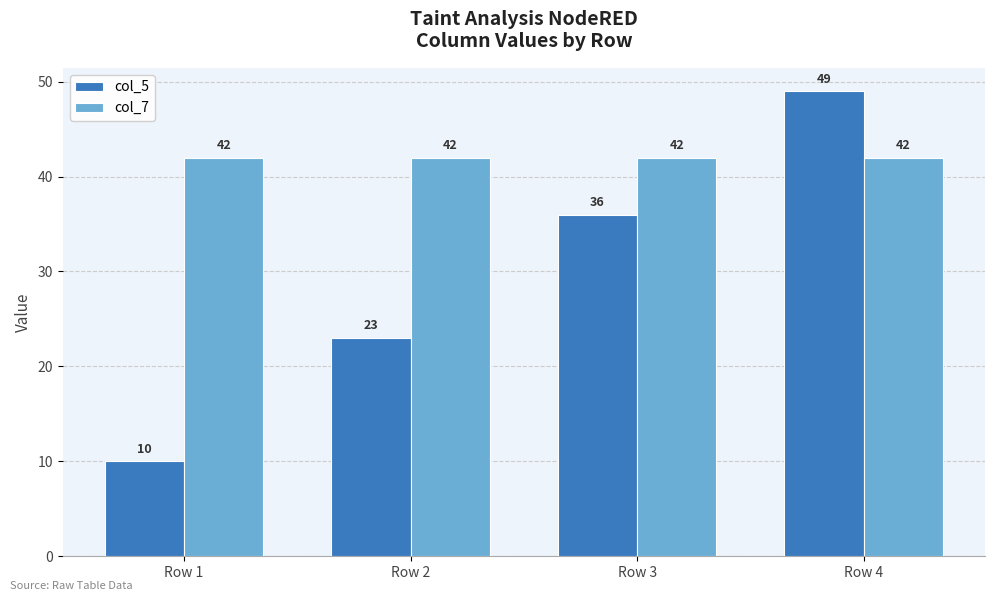

What is the average value of the col_7 series?

42